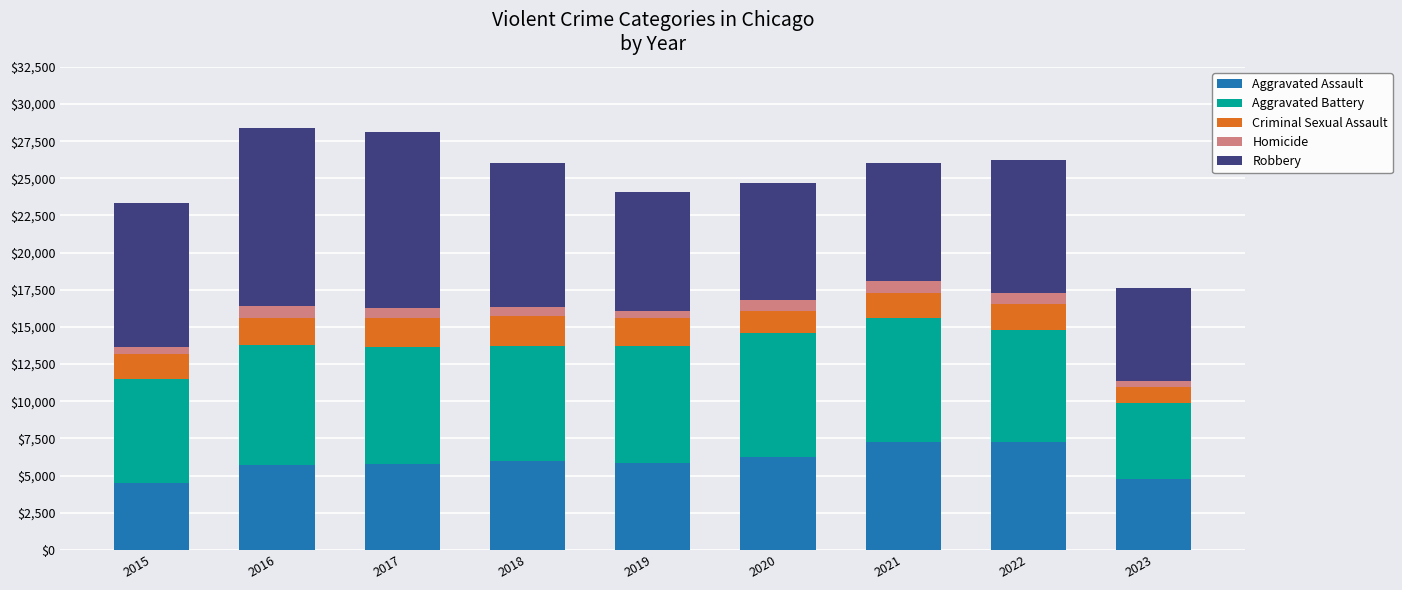

What is the sum of all Aggravated Assault values?

53389